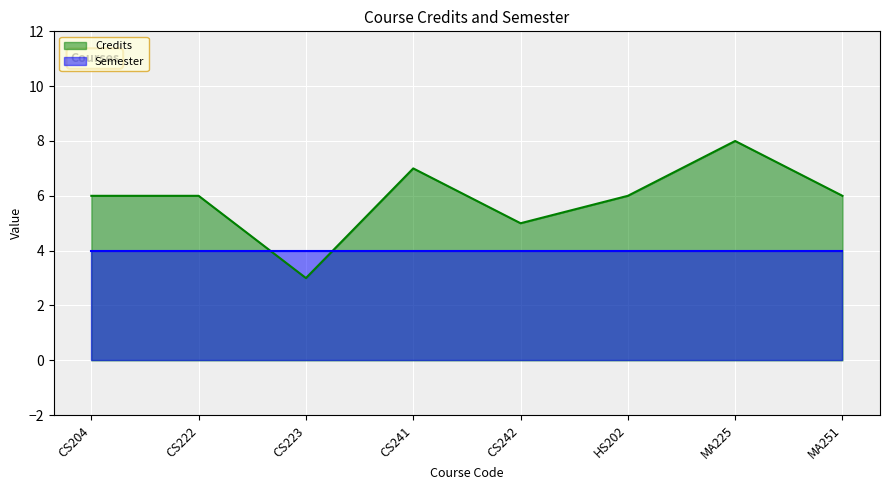

How many values exceed 6?

2